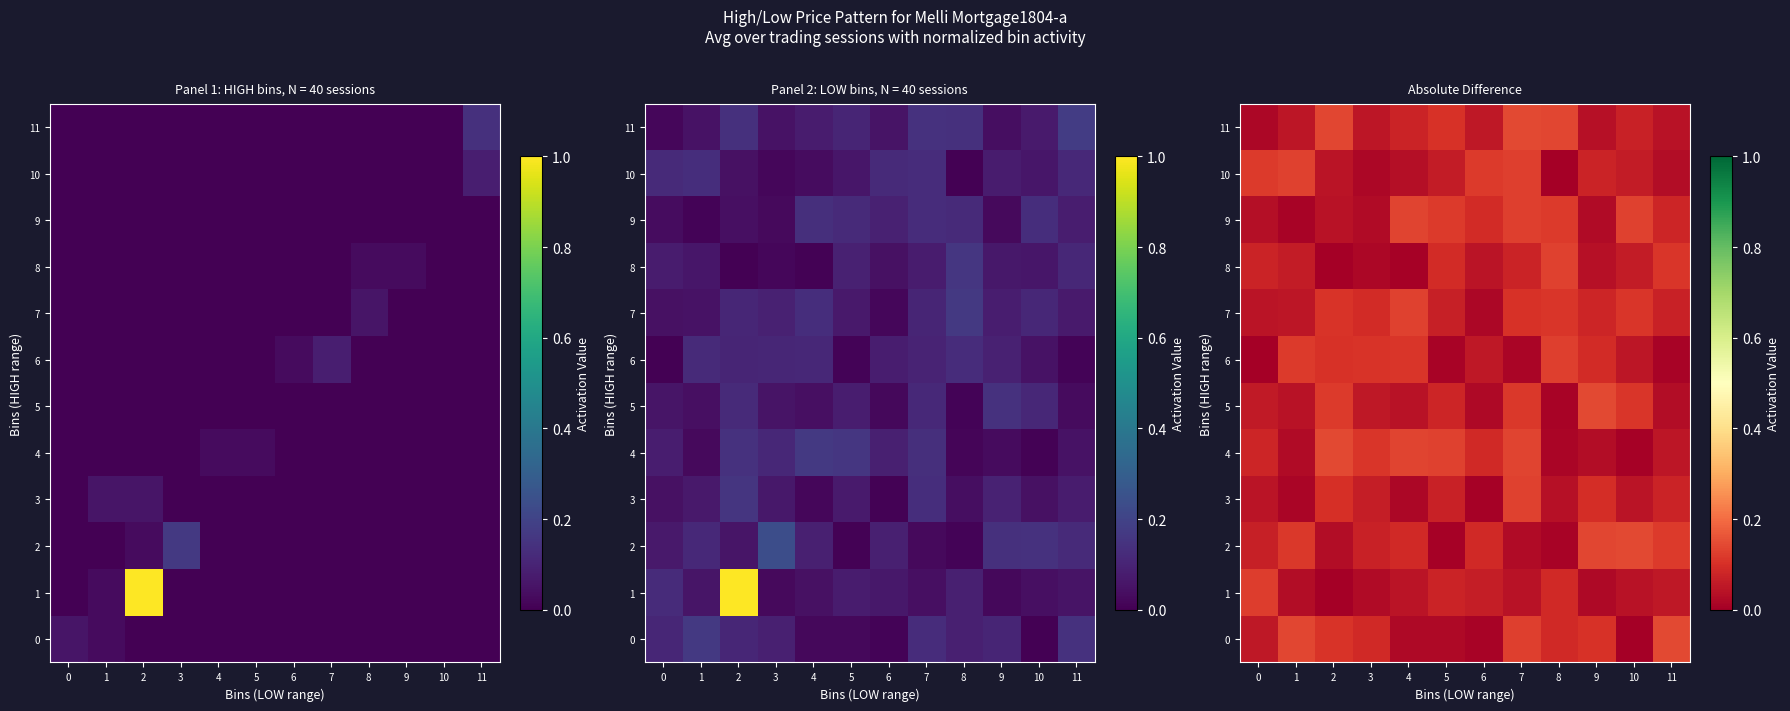

Which category has the lowest value in the 9 series?

1